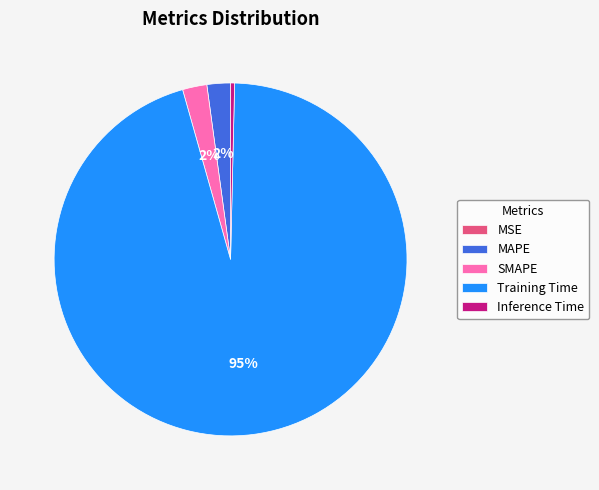

Does Training Time account for over 50% of the chart?

Yes